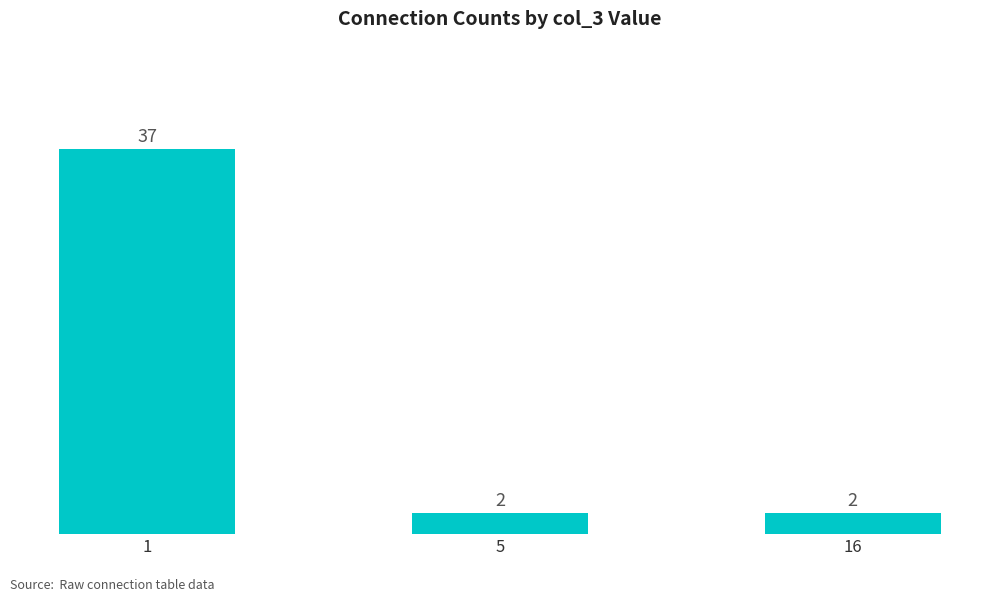

Count the number of values greater than 2.

1